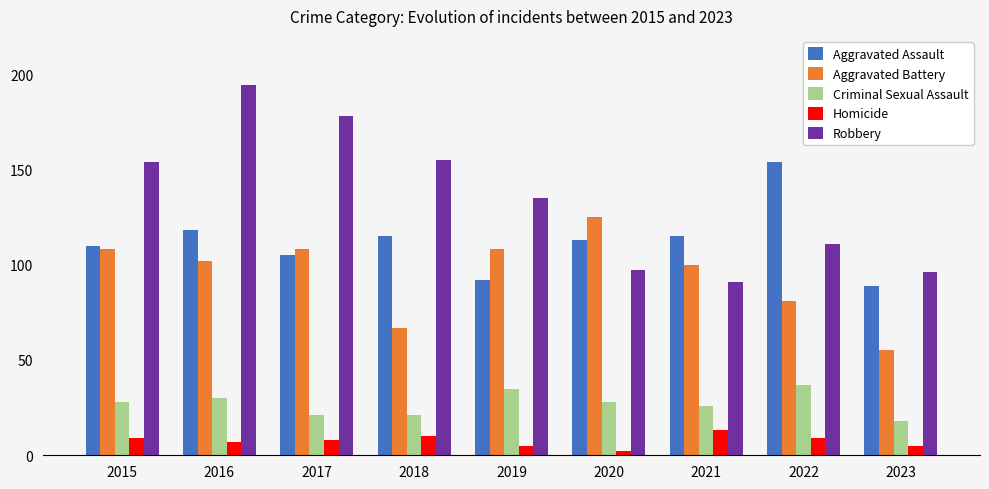

What is the total value across all series at 2017?

420